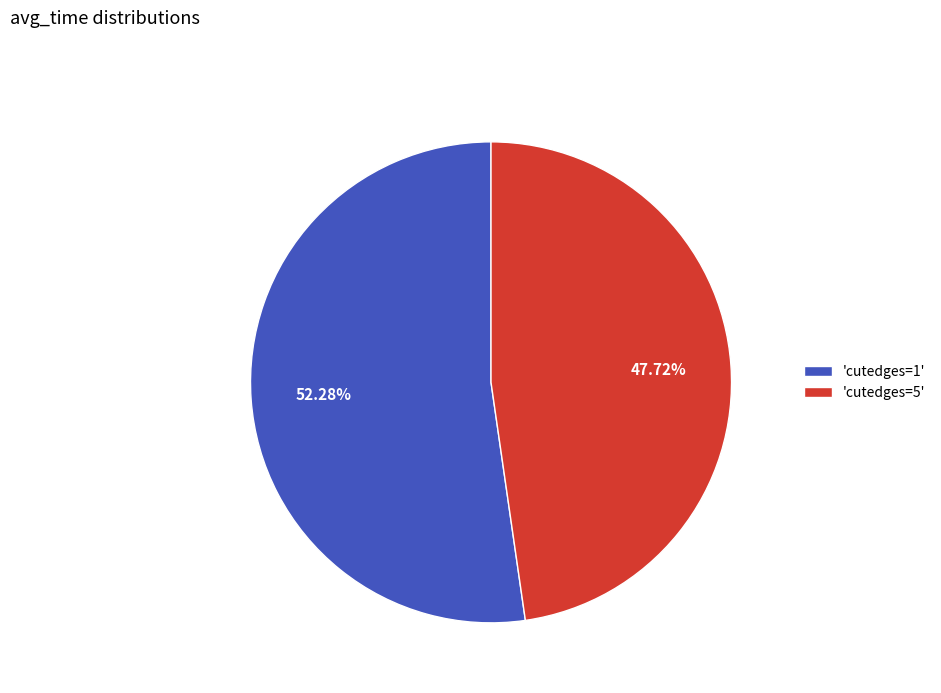

Rank the categories by value from highest to lowest.

'cutedges=1', 'cutedges=5'